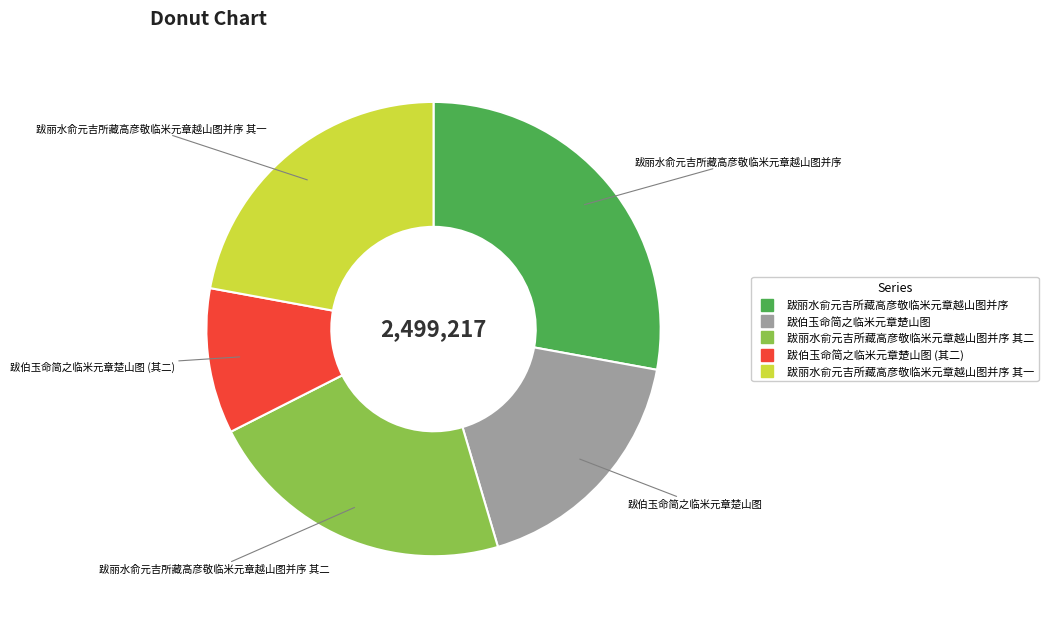

Is there any slice that represents more than half of the pie?

No